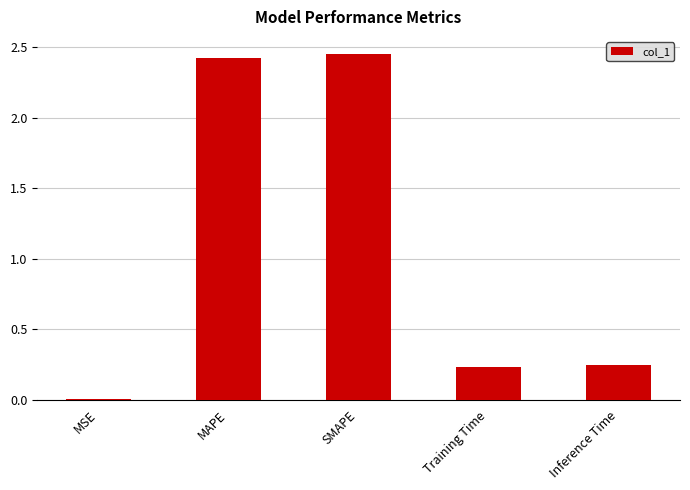

How many categories are shown in the chart?

5